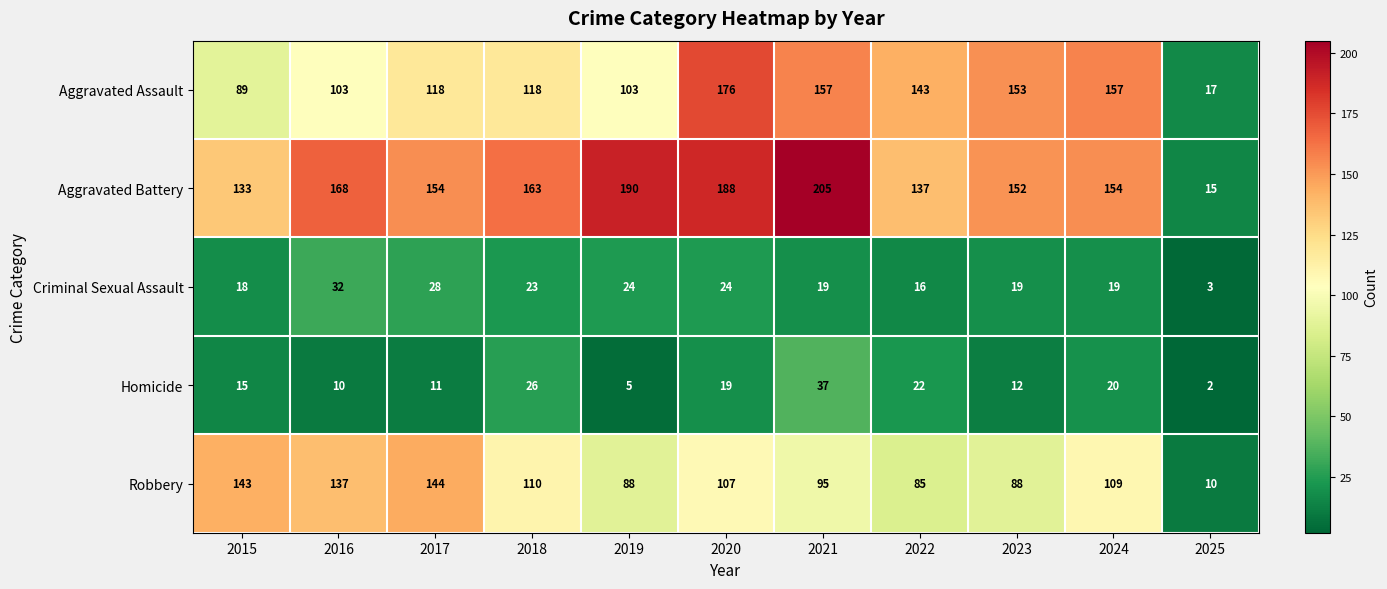

At which label is Aggravated Assault closest to 96?

2015